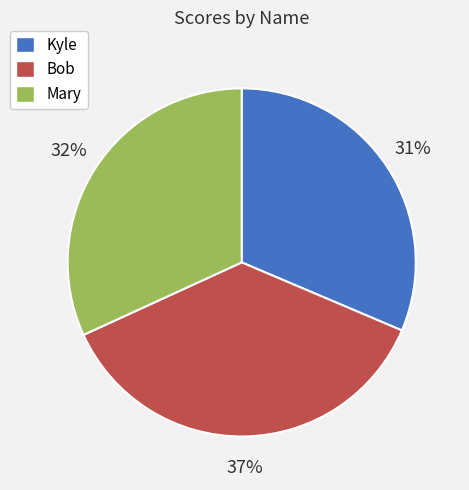

Is it true that Mary is 32% of the pie?

True